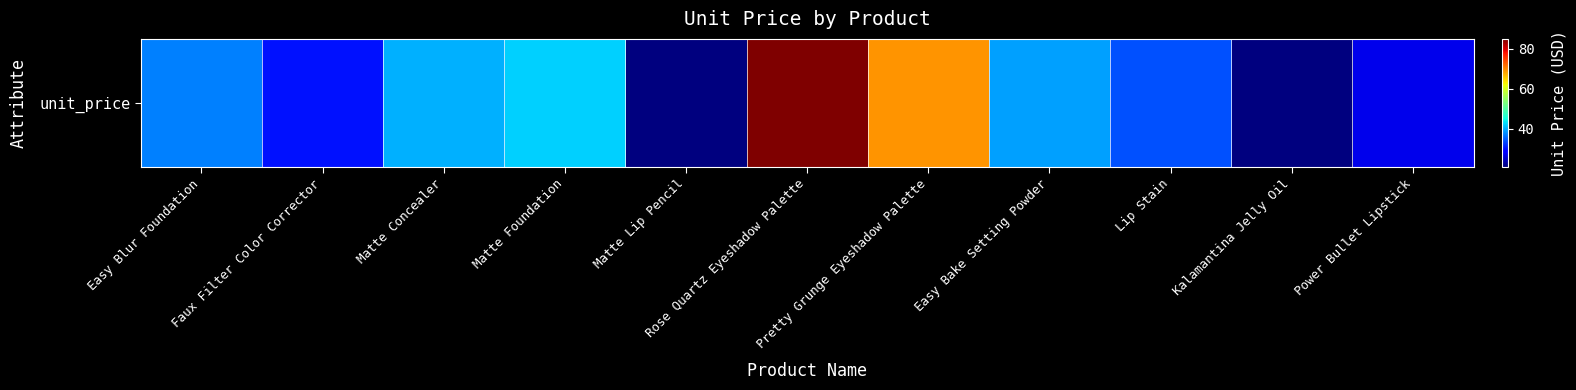

What is the ratio of the value at Rose Quartz Eyeshadow Palette to the value at Faux Filter Color Corrector?

2.8